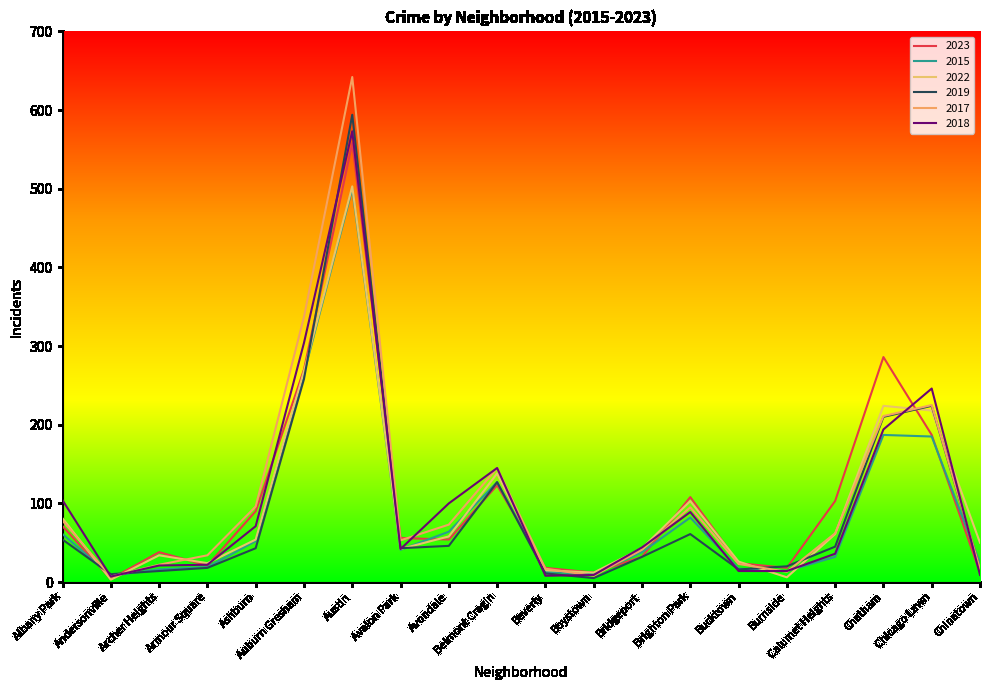

Where is the first local minimum for 2023?

Andersonville